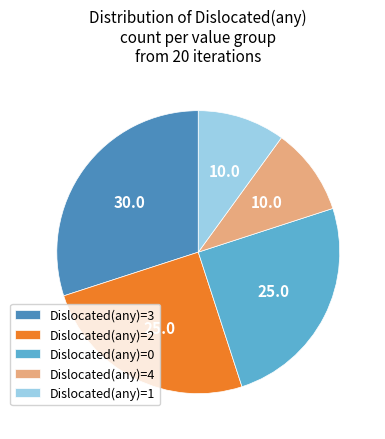

What is the largest slice in the pie chart?

Dislocated(any)=3